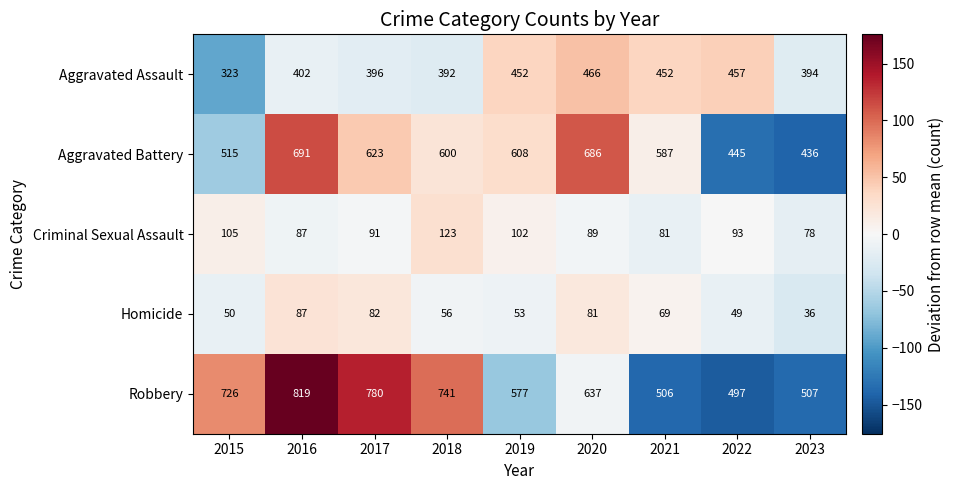

Where is Homicide nearest to the value 61?

2018